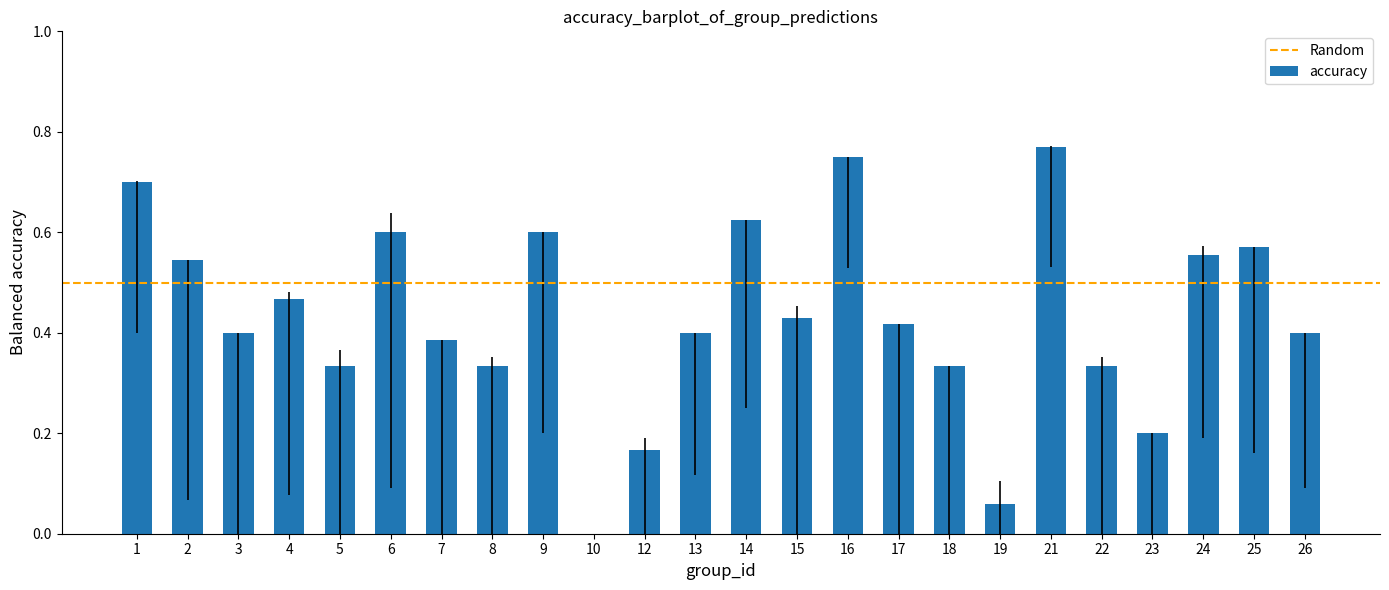

What is the sum of all values?

10.4